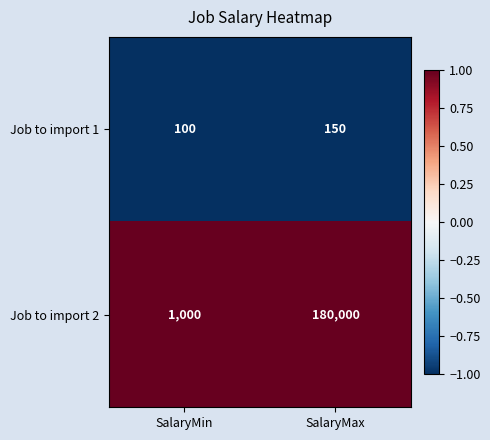

Between SalaryMin and SalaryMax, which series saw the biggest shift?

Job to import 2